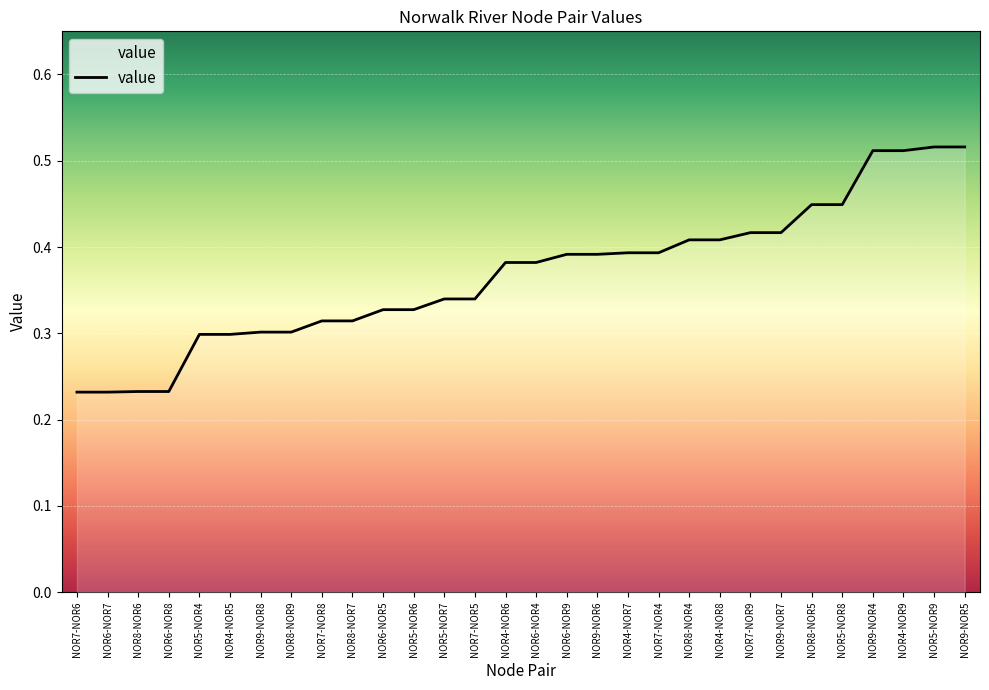

The value at NOR8-NOR9 is 0.3. True or false?

True